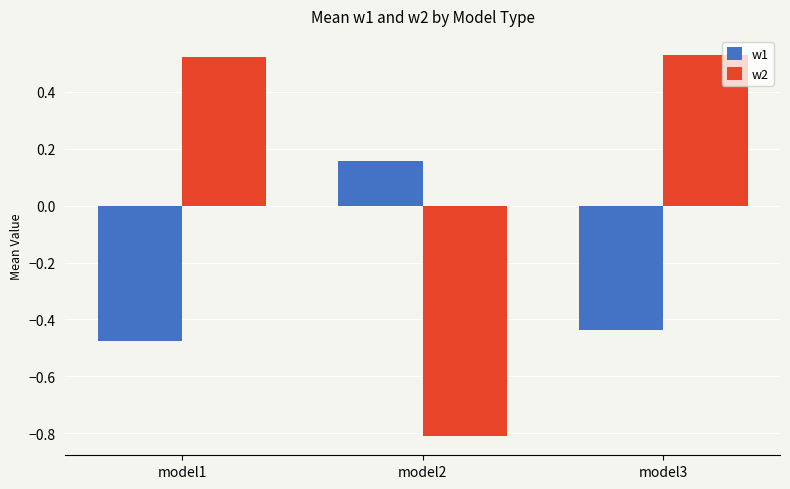

At which category is the sum across all series the highest?

model3